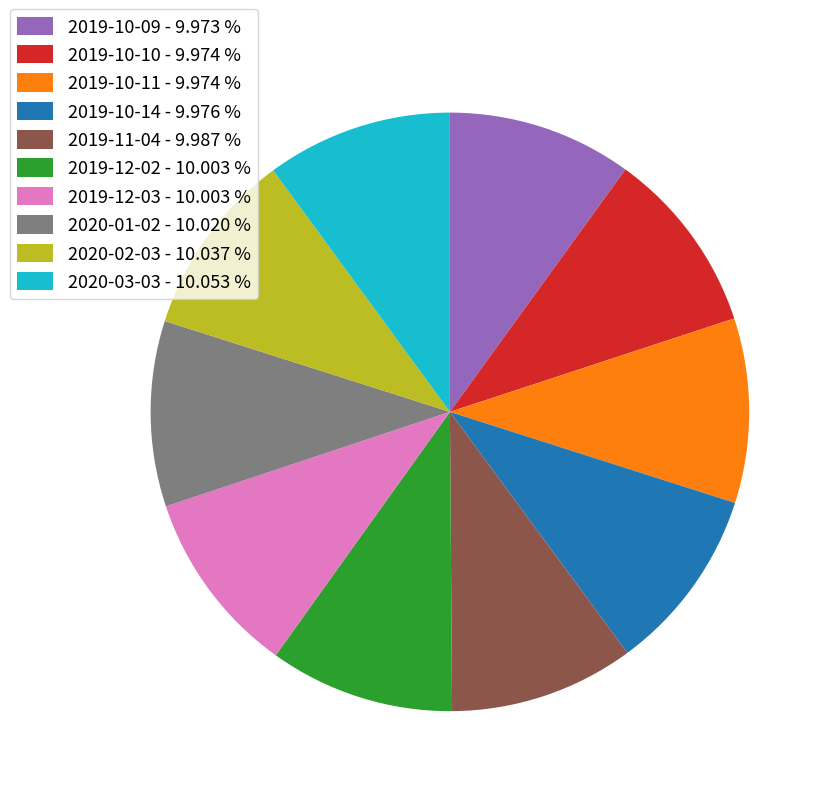

Is the sum of 2019-10-14 - 9.976 % and 2020-01-02 - 10.020 % greater than half?

No